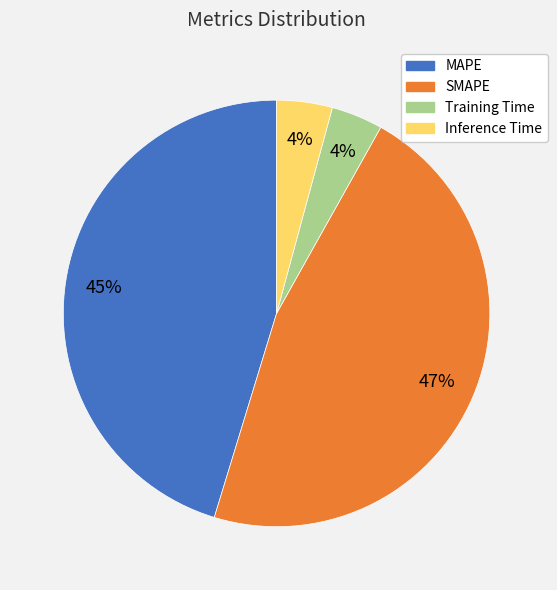

To the nearest percent, what is the difference between the largest and smallest slice percentages?

43%